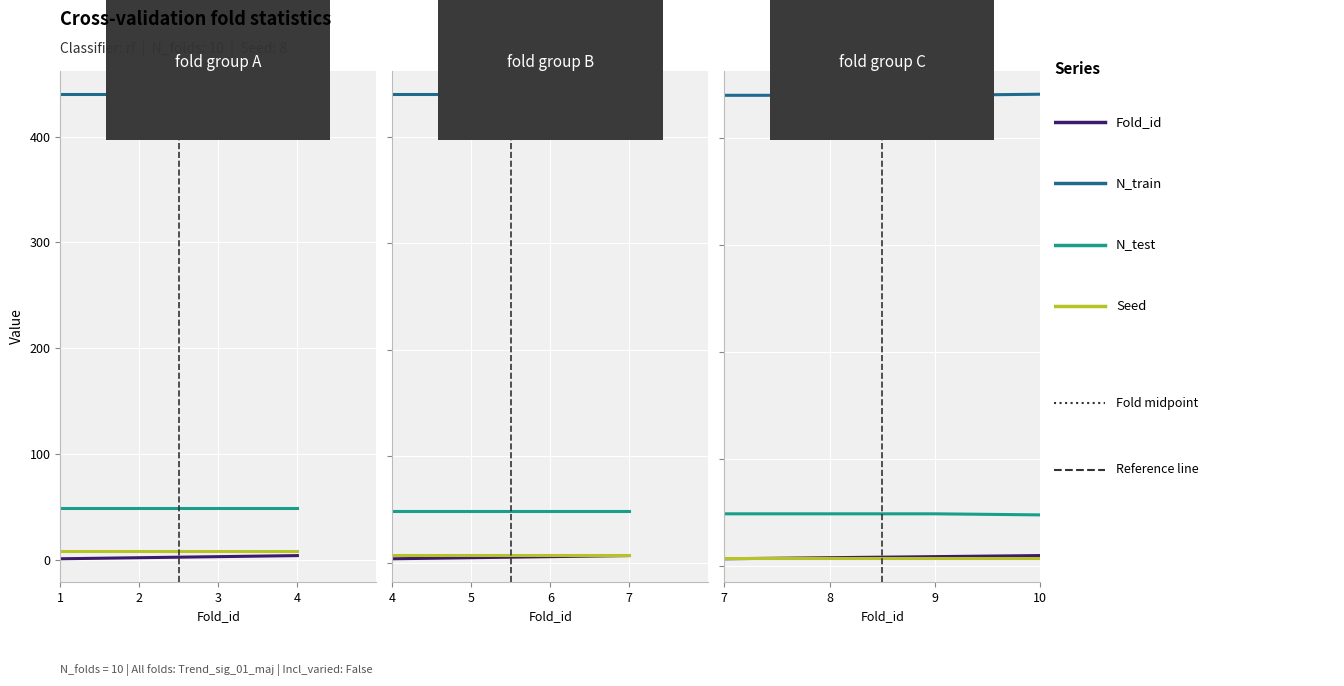

True or false: N_test and N_train cross at least once.

False